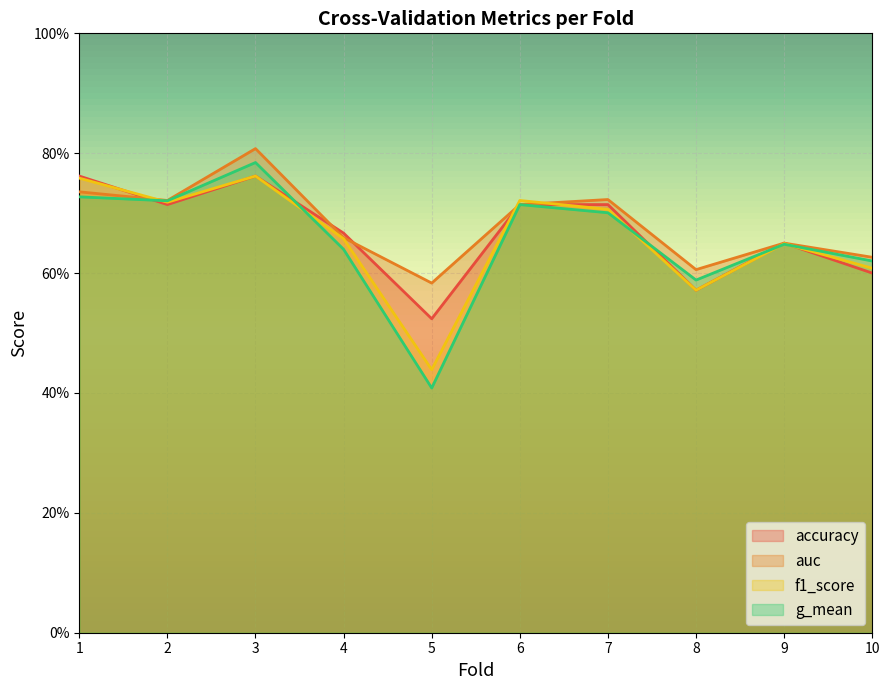

Does the chart display data point markers on the line(s)?

No